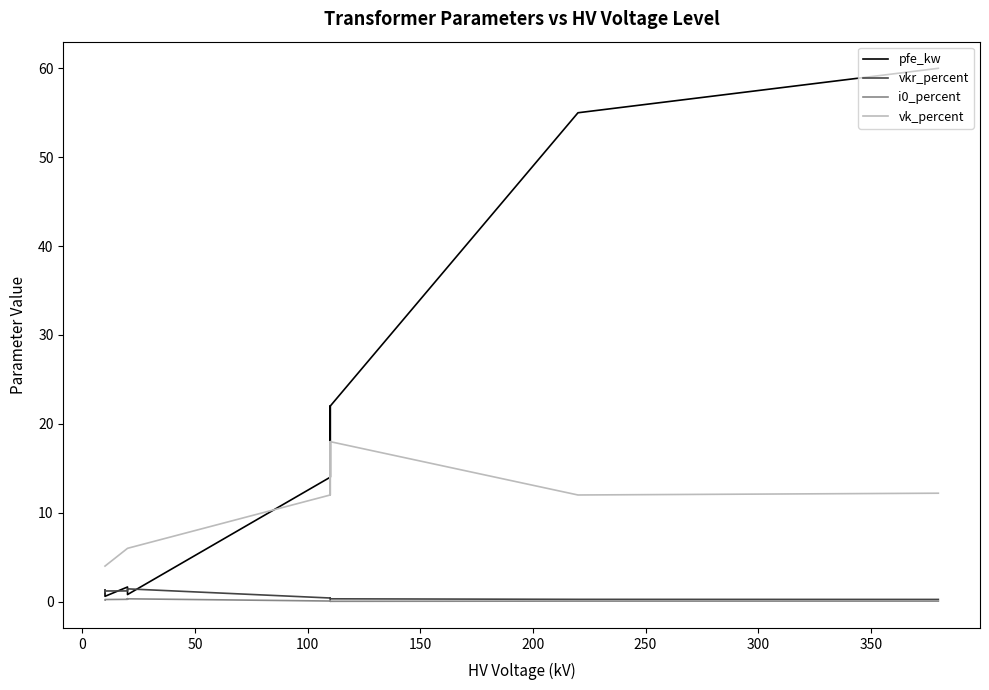

What is the average value of the vkr_percent series?

0.7